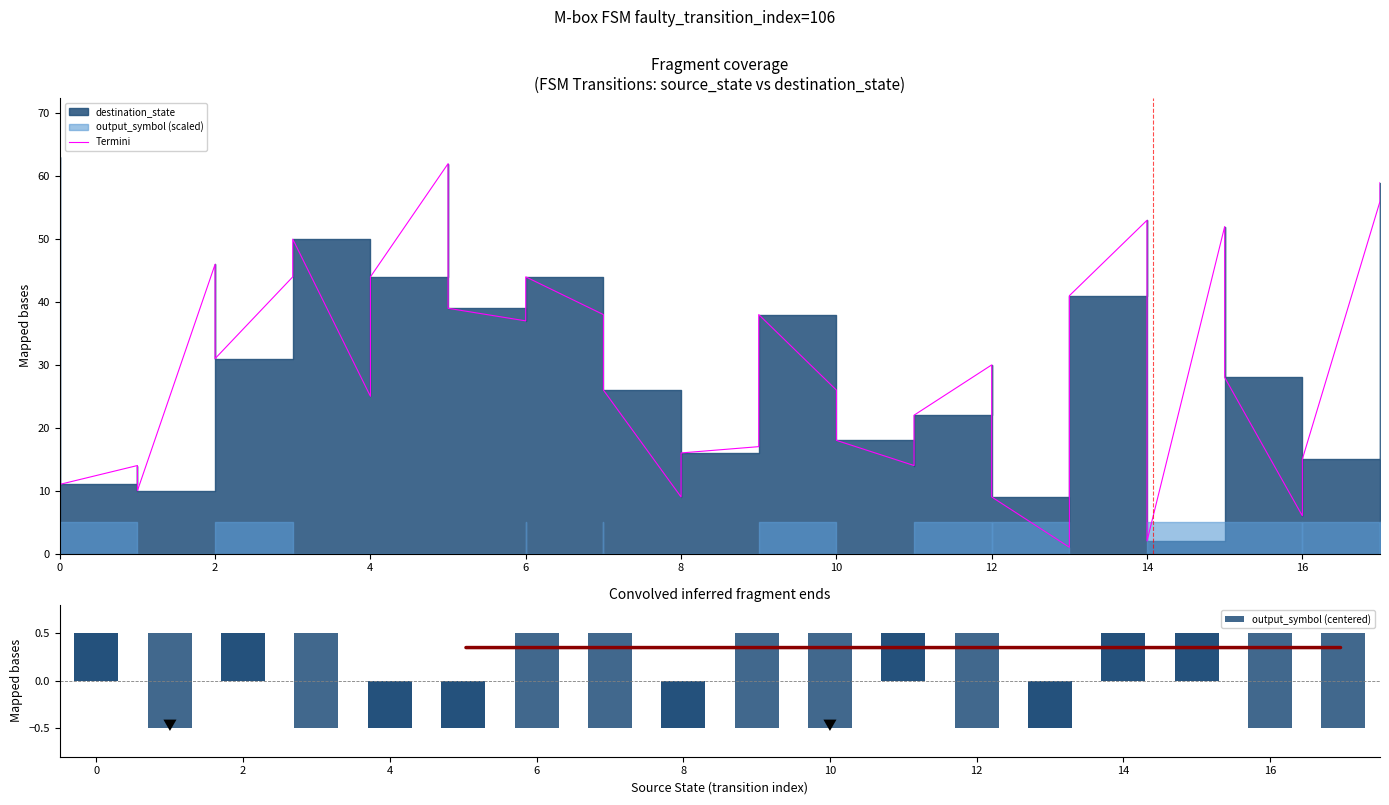

True or false: output_symbol (centered) has a value of 0.8 at 22.

False